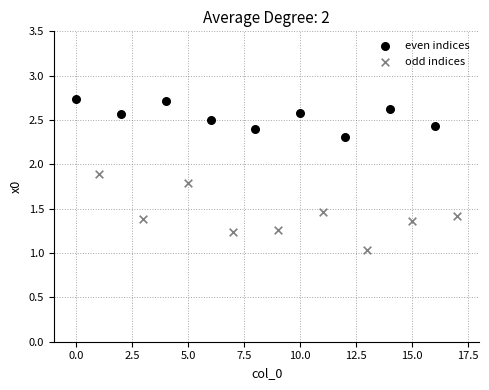

Which series contains the highest Y value?

even indices